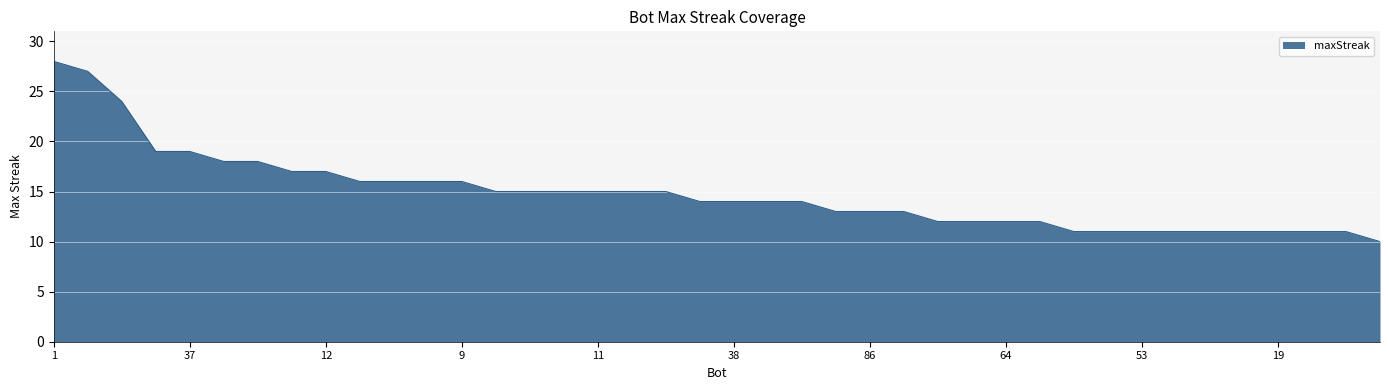

What is the smallest value displayed?

10